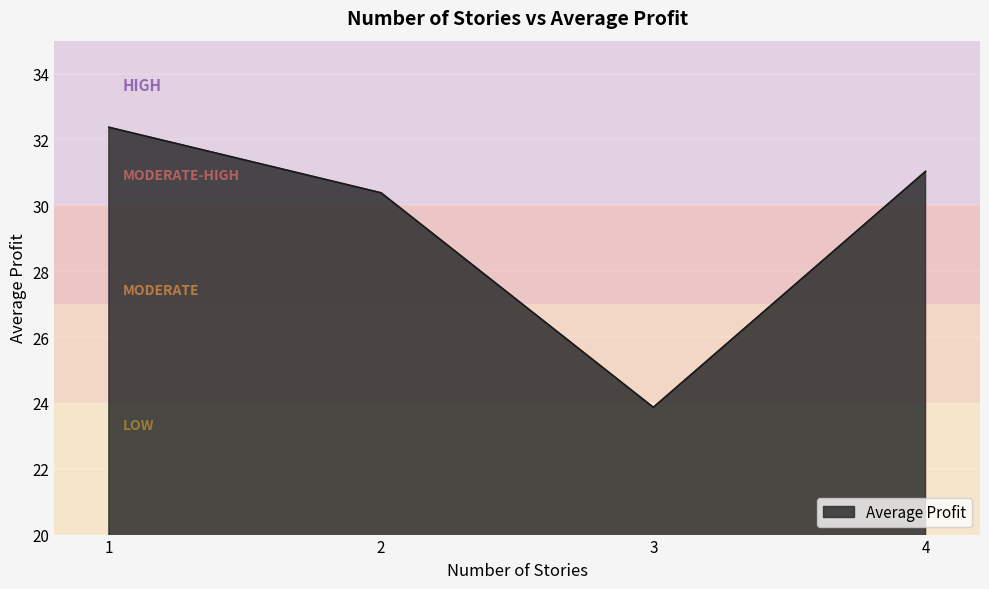

Reading left to right, what are all the values shown in this chart?

32.4	30.4	23.9	31.0